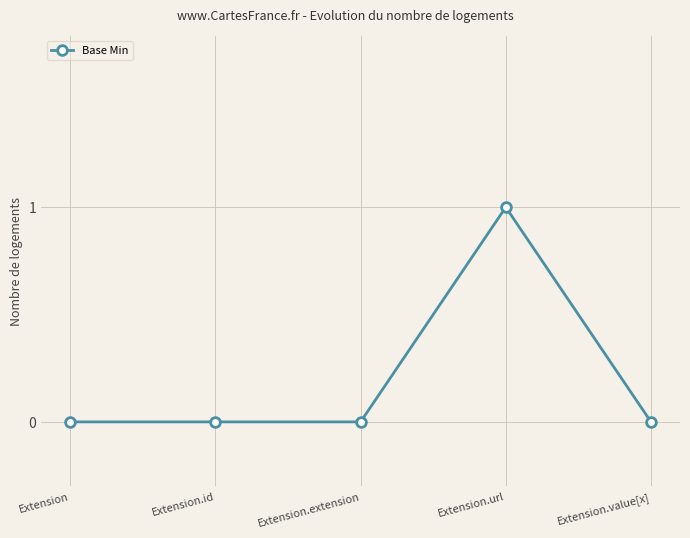

At which category does the chart reach its peak across all series?

Extension.url